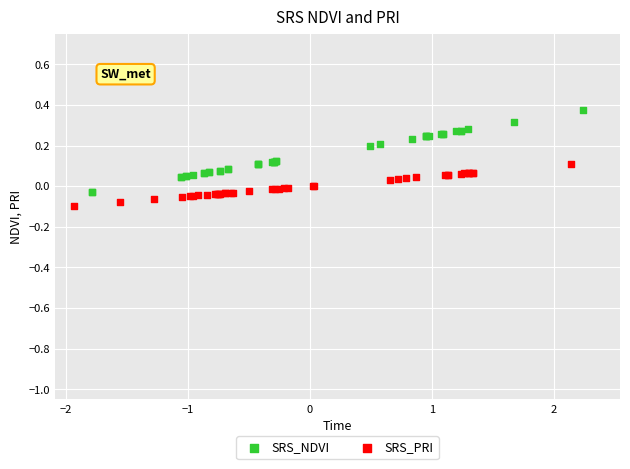

Which series has the largest Y range (max minus min)?

SRS_NDVI